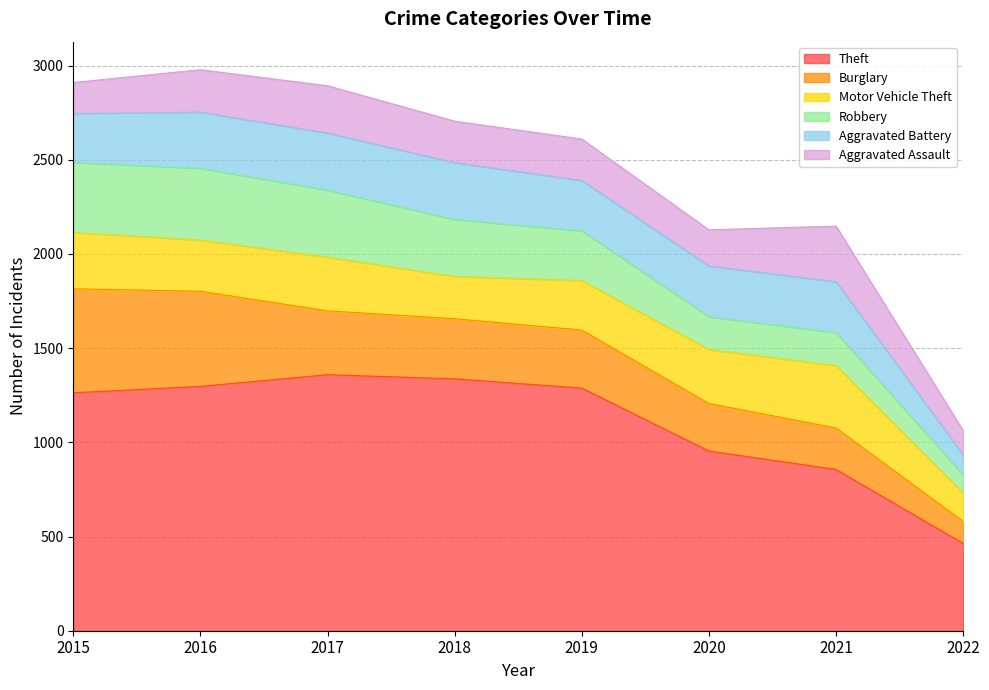

At 2015, list the series in order from largest to smallest.

Theft, Burglary, Robbery, Motor Vehicle Theft, Aggravated Battery, Aggravated Assault